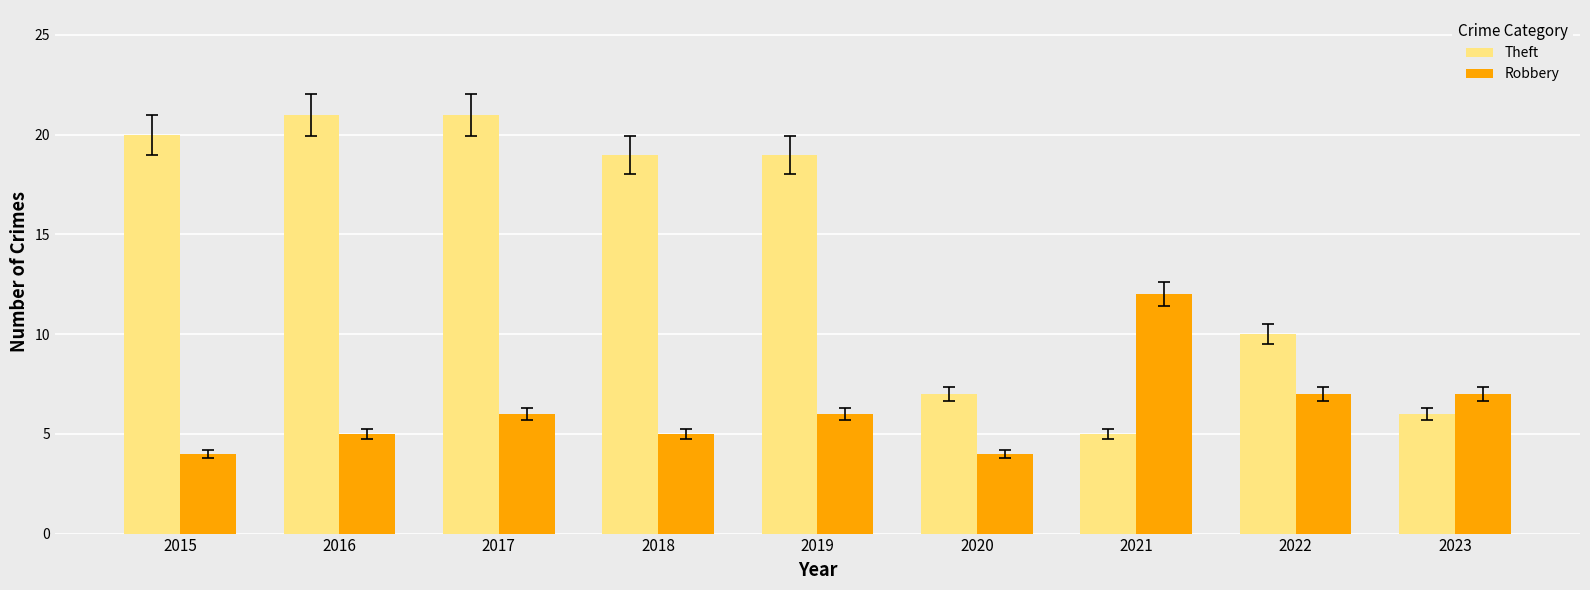

Count the number of data series in this chart.

2